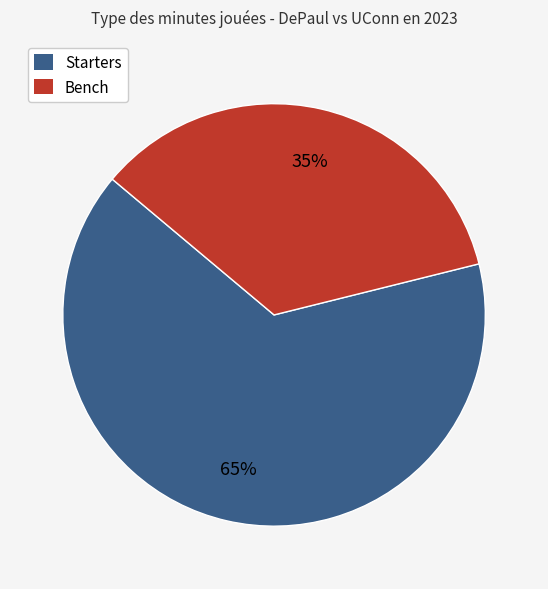

To the nearest percent, what portion does Bench represent?

35%